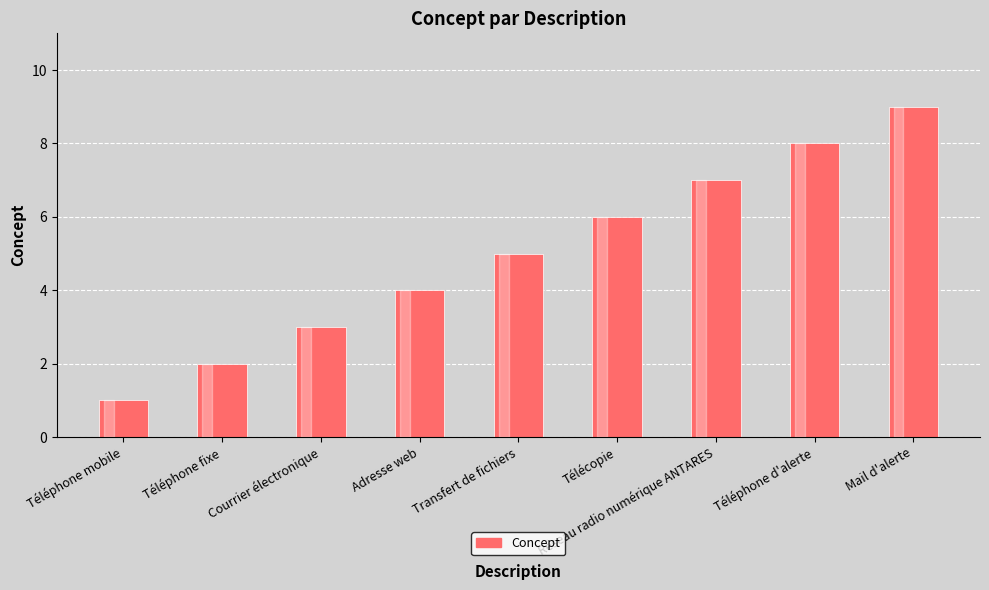

Count the values in the range 3 to 7.

5